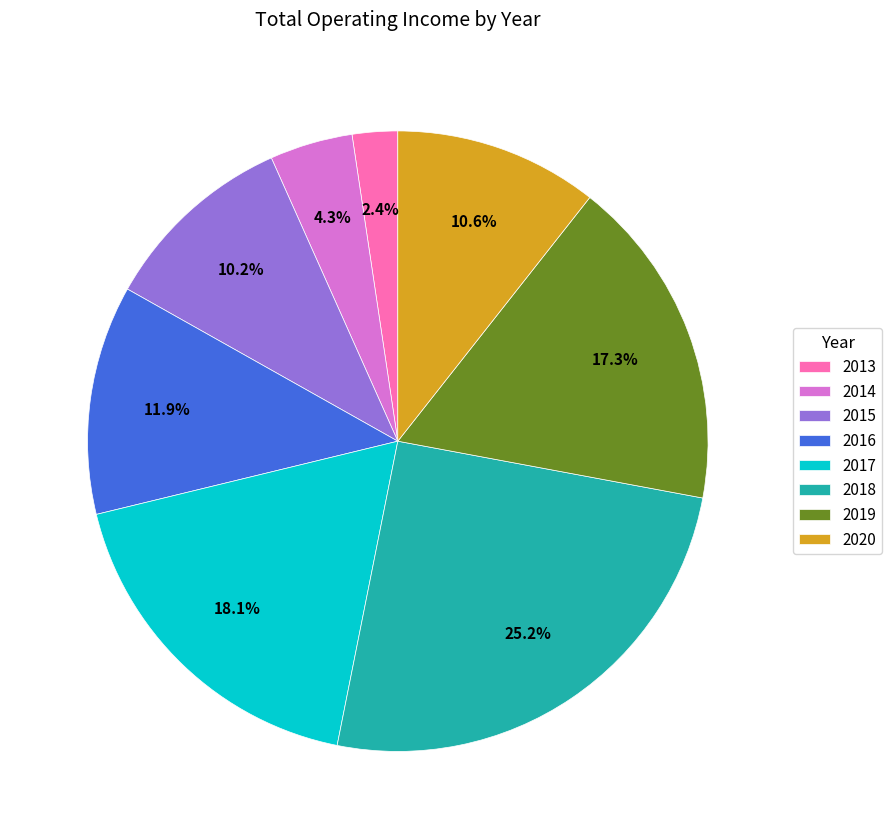

Which category has the biggest portion of the pie?

2018